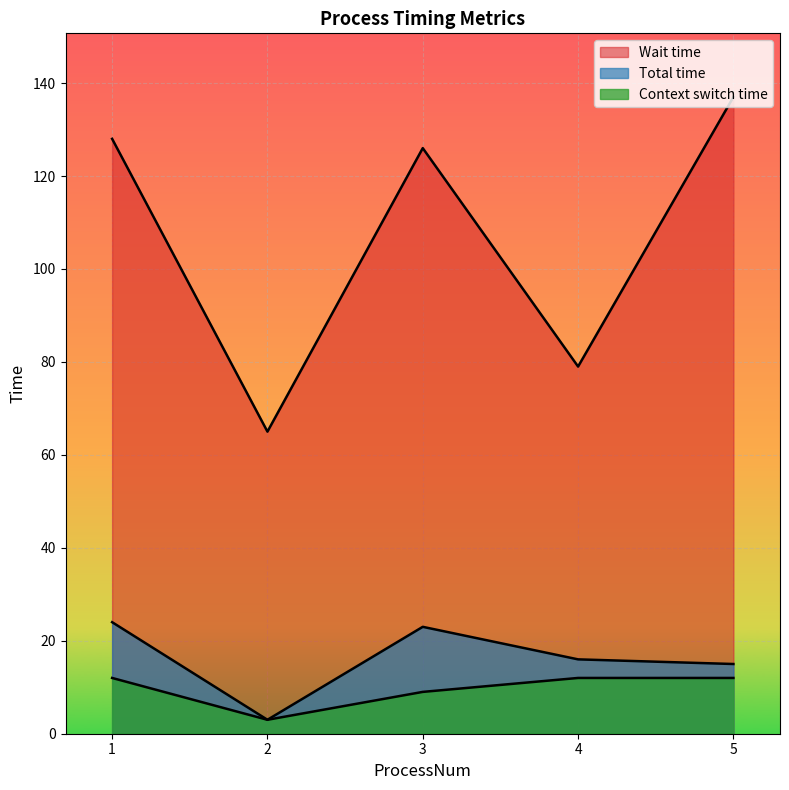

What is the minimum value shown in the chart?

3